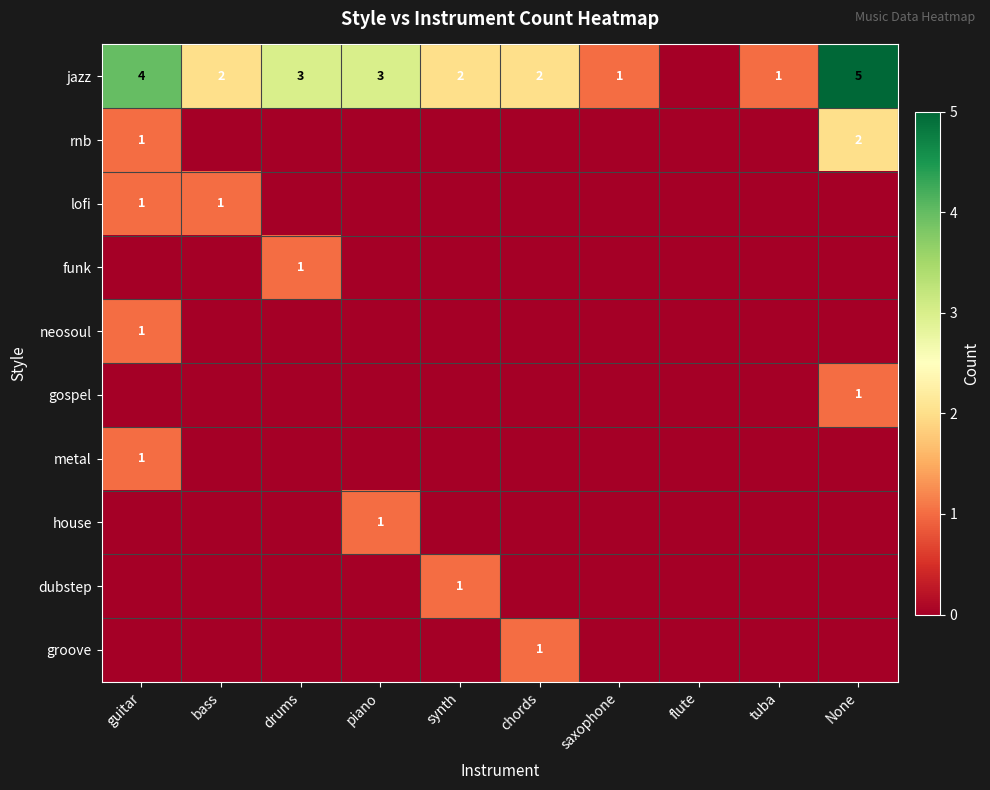

At how many categories does at least one series exceed 0?

9